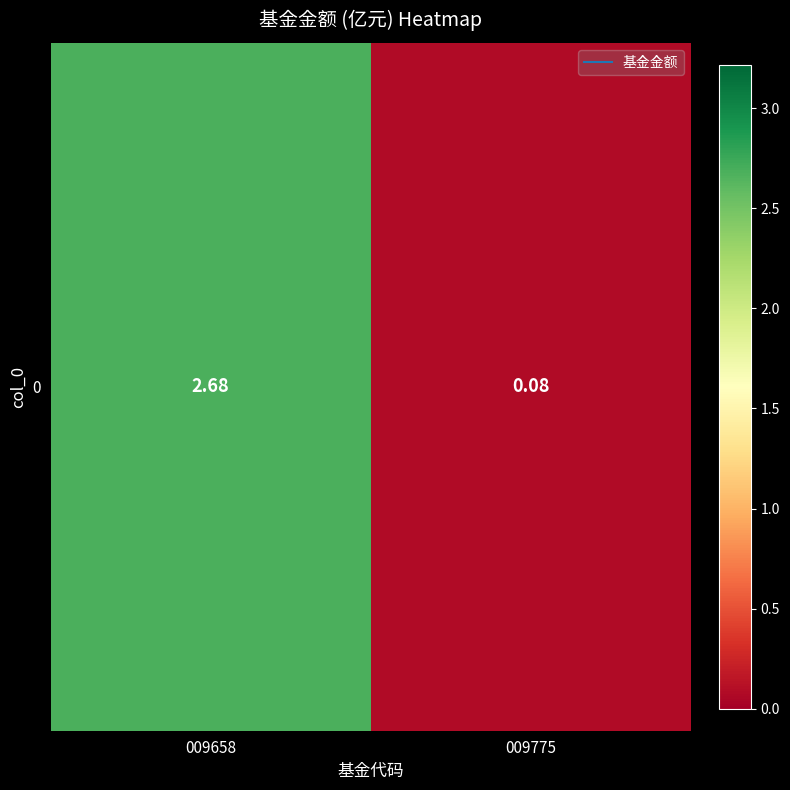

What is the sum of all values?

2.8